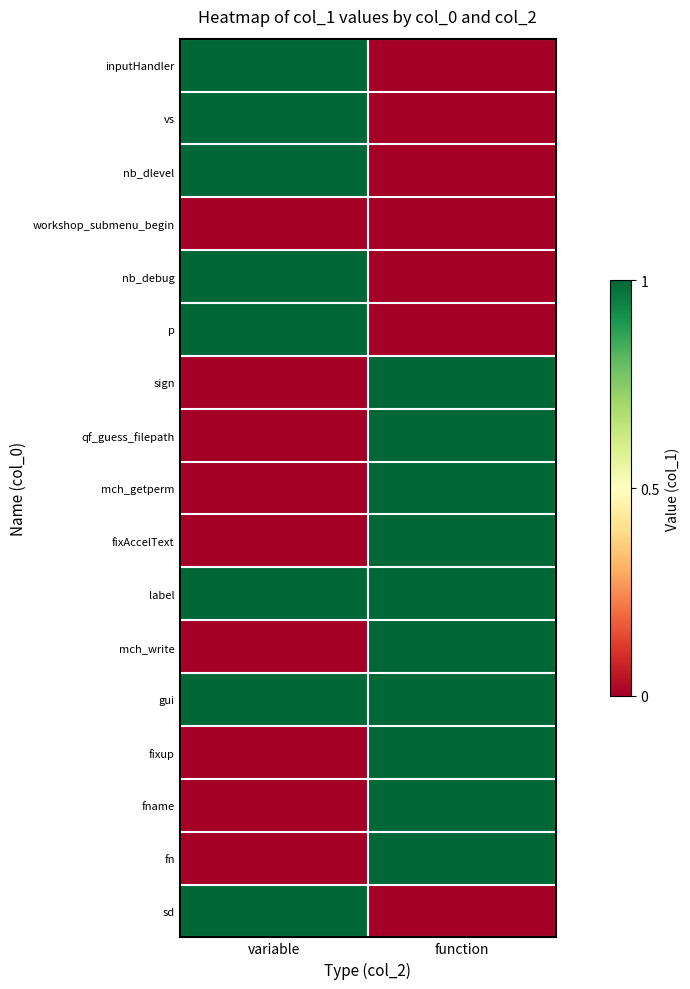

At how many categories does at least one series exceed 0?

2